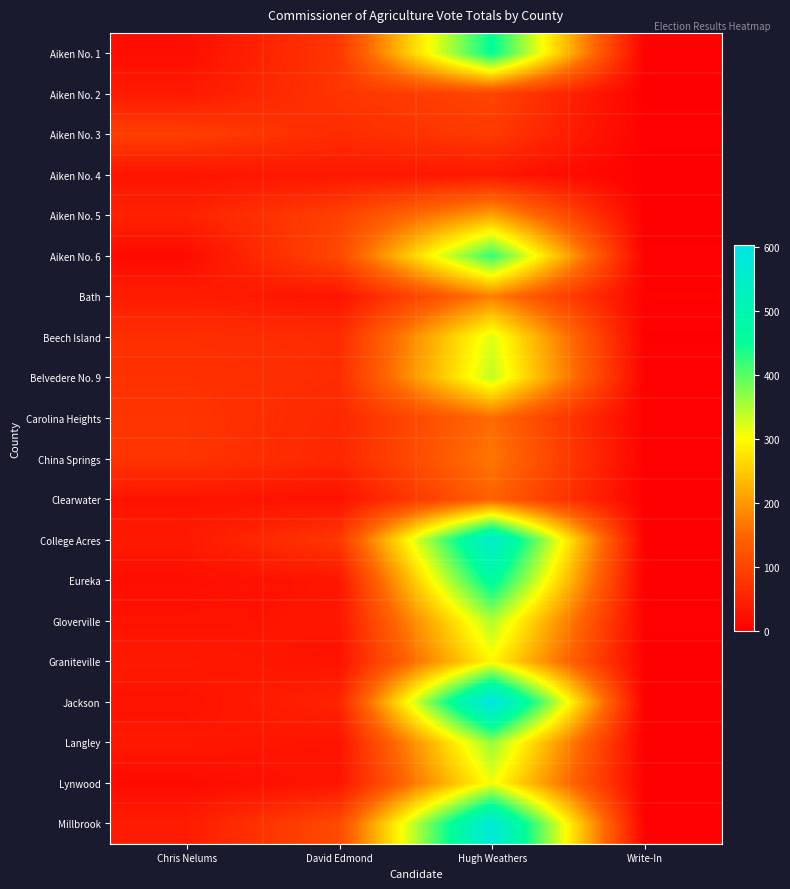

At how many categories does at least one series exceed 73?

3